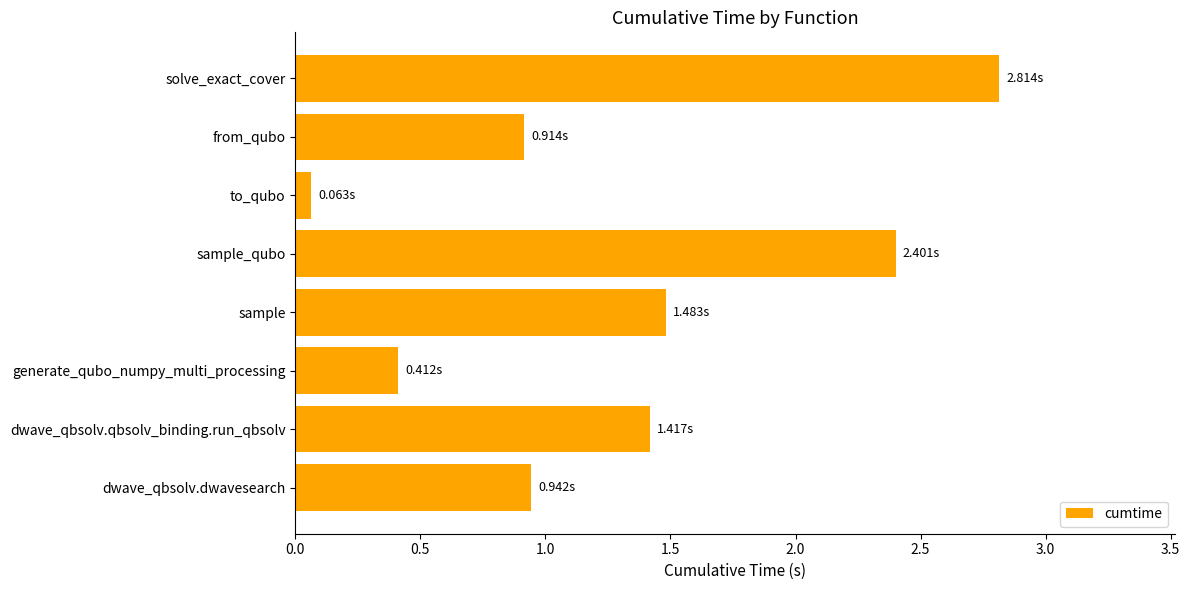

Does the chart contain any negative values?

No